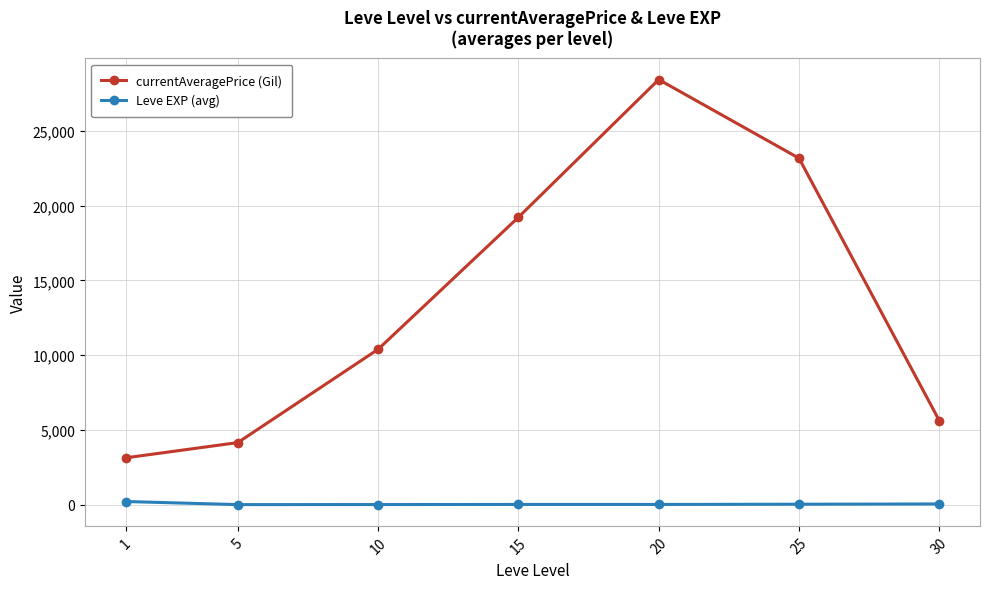

At 1, list the series in order from largest to smallest.

currentAveragePrice (Gil), Leve EXP (avg)